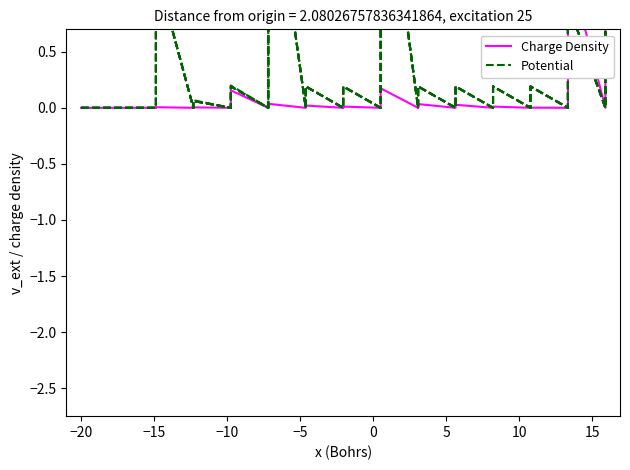

How many data points does each series have?

40